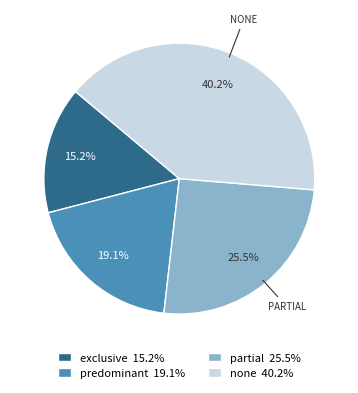

Approximately how many times larger is the value at none 40.2% compared to predominant 19.1%?

2.1